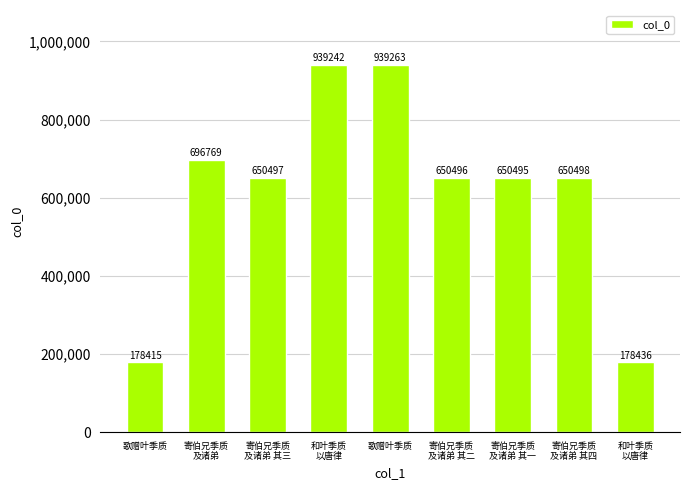

Does the chart contain any negative values?

No